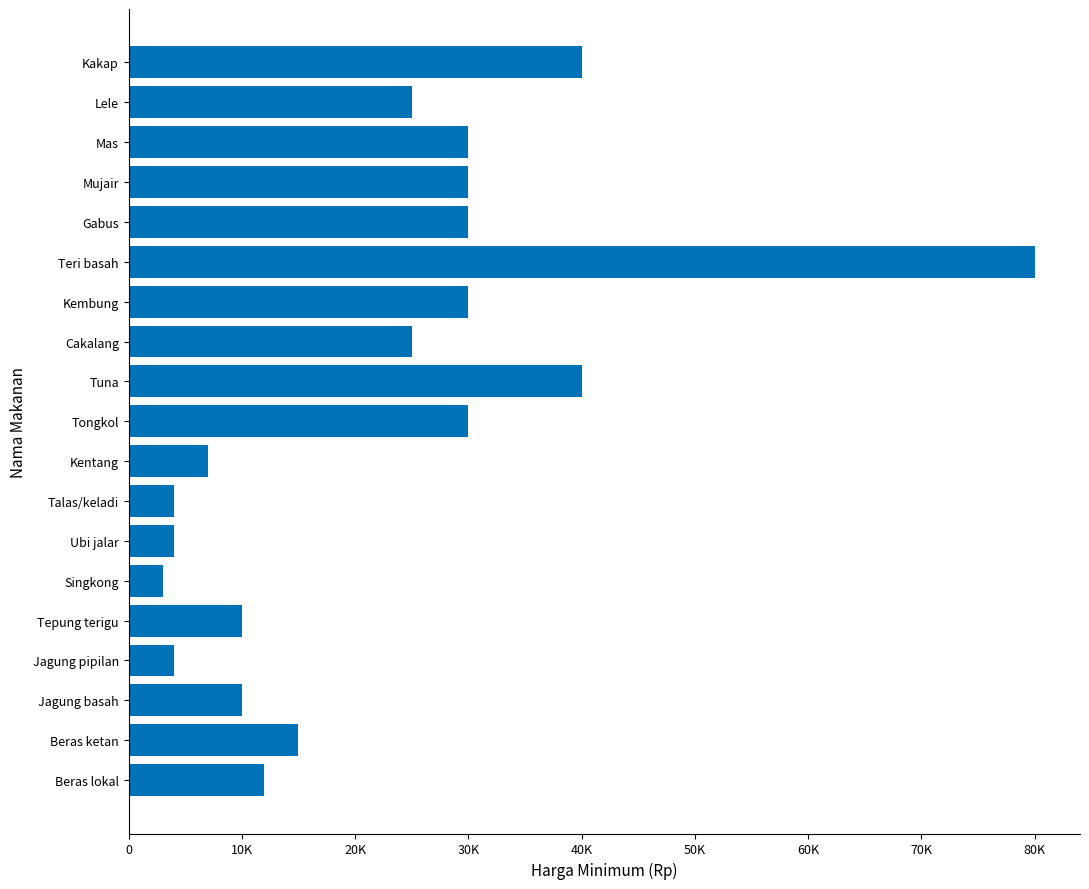

Which category has the lowest value across all series?

Singkong